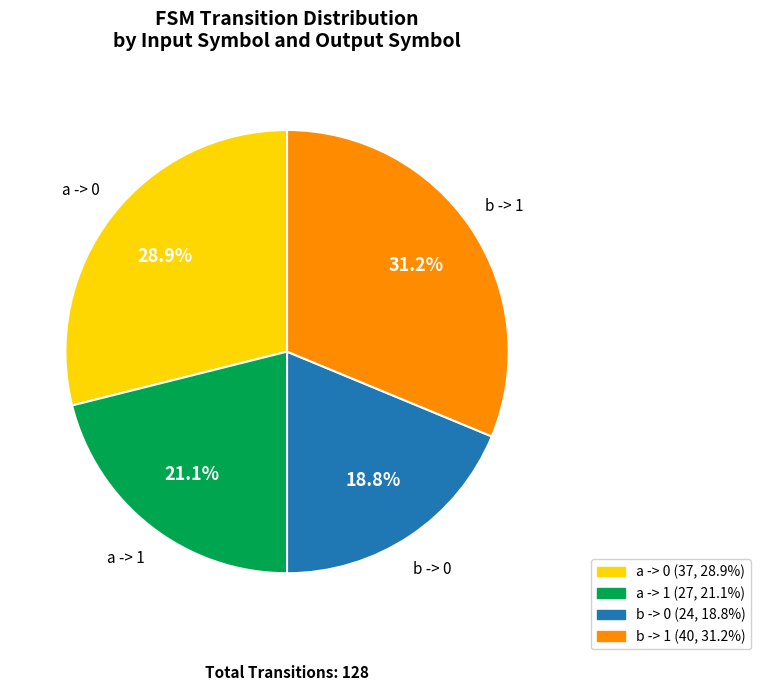

Does any single category account for the majority?

No